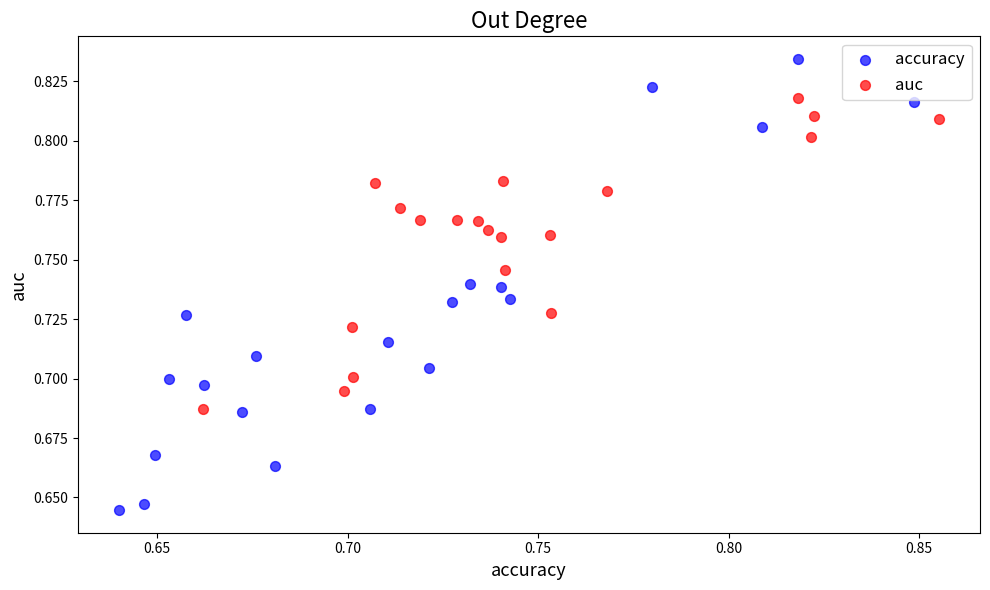

Which series reaches the maximum Y coordinate?

accuracy